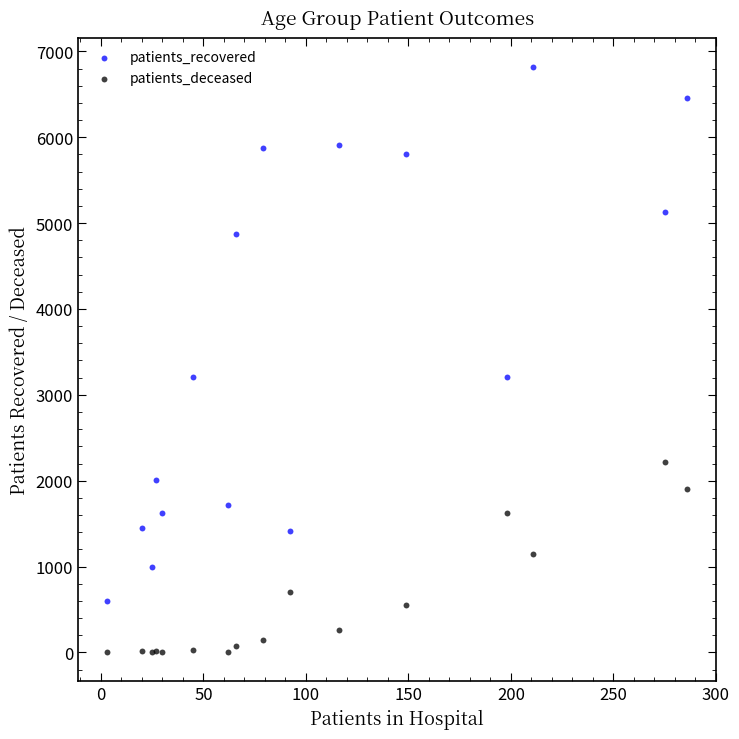

Which series has the largest Y range (max minus min)?

patients_recovered